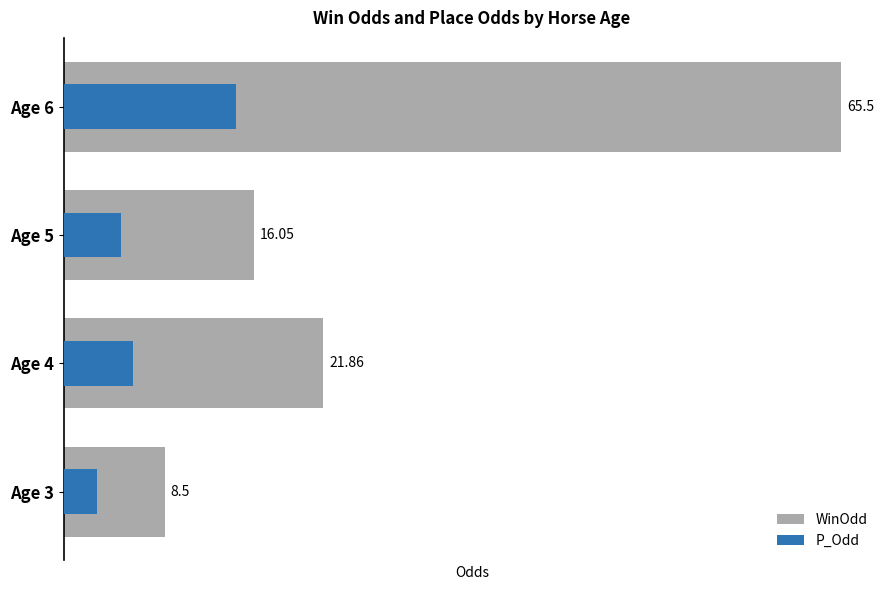

How many bars are there in each group?

2